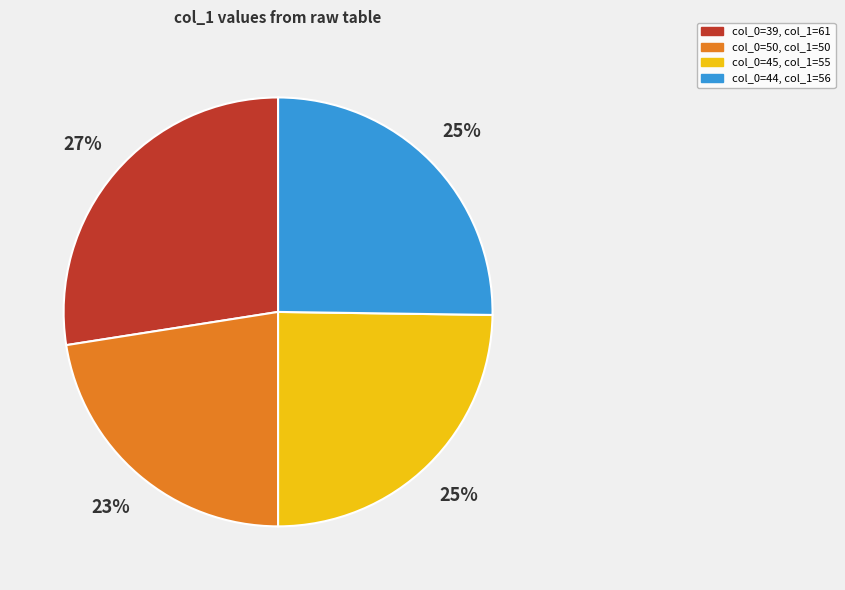

Combined, do col_0=45, col_1=55 and col_0=50, col_1=50 account for over 50%?

No